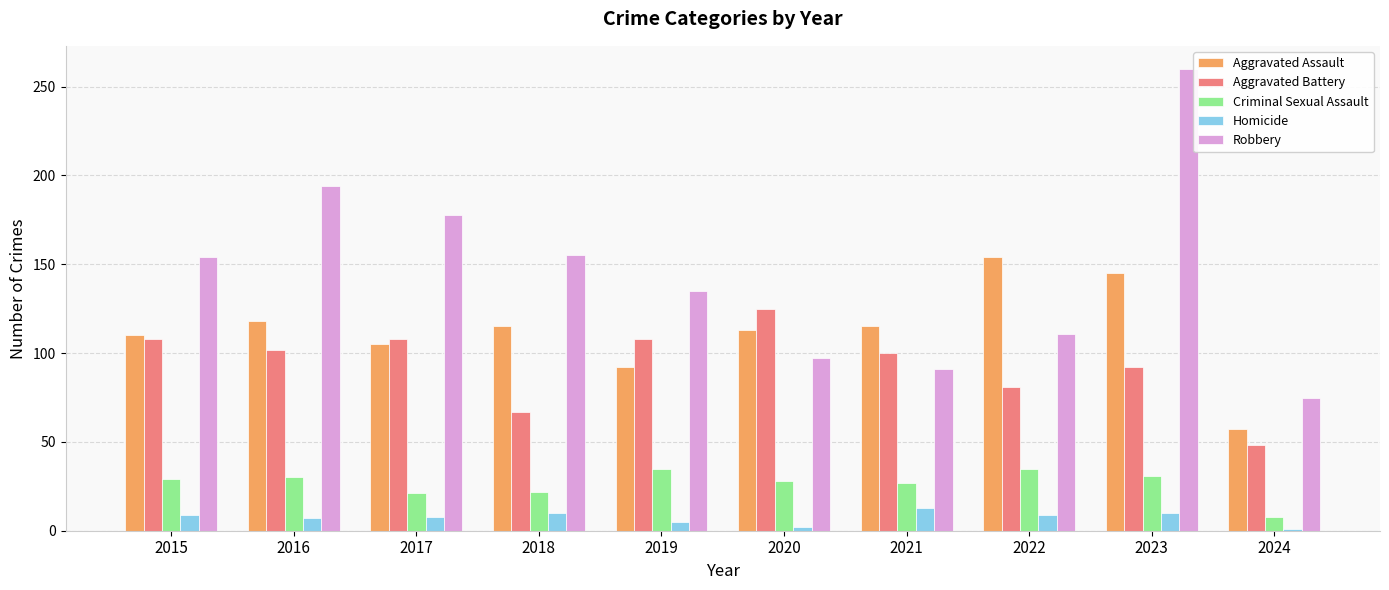

What is the minimum value for Criminal Sexual Assault?

8